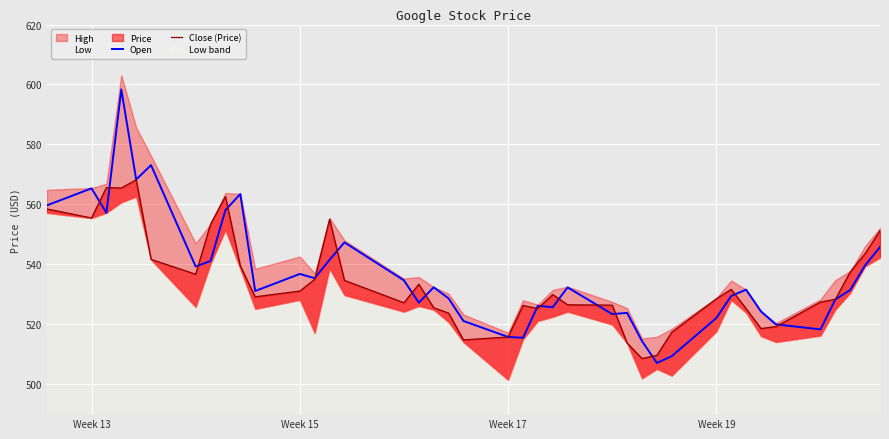

What is the highest value of the Open series?

598.4